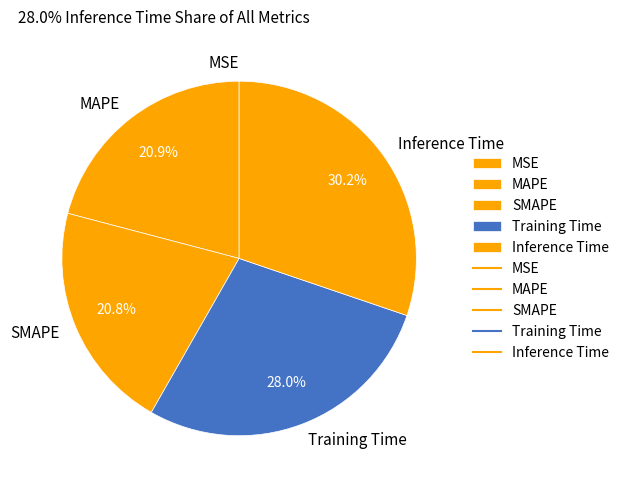

Do MAPE and Inference Time together represent more than half of the pie?

Yes